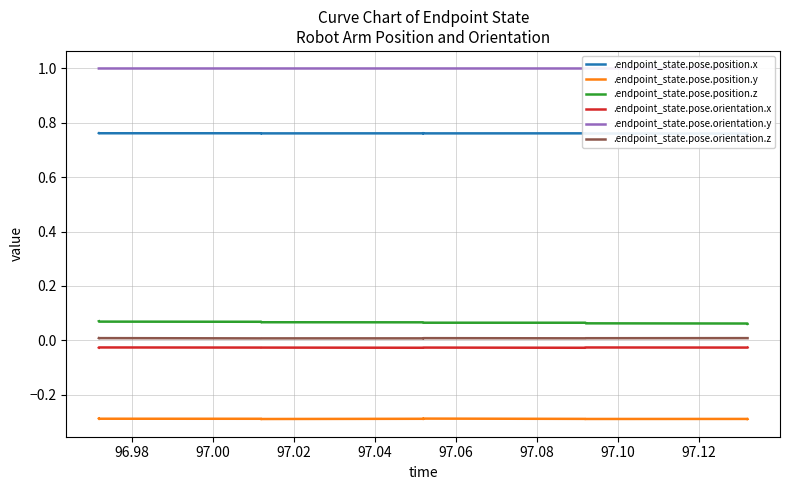

Reading left to right, list all the values displayed in this chart.

.endpoint_state.pose.position.x: 0.8	0.8	0.8	0.8	0.8	0.8	0.8	0.8	0.8	0.8	0.8	0.8	0.8	0.8	0.8	0.8	0.8	0.8	0.8	0.8
.endpoint_state.pose.position.y: -0.3	-0.3	-0.3	-0.3	-0.3	-0.3	-0.3	-0.3	-0.3	-0.3	-0.3	-0.3	-0.3	-0.3	-0.3	-0.3	-0.3	-0.3	-0.3	-0.3
.endpoint_state.pose.position.z: 0.1	0.1	0.1	0.1	0.1	0.1	0.1	0.1	0.1	0.1	0.1	0.1	0.1	0.1	0.1	0.1	0.1	0.1	0.1	0.1
.endpoint_state.pose.orientation.x: -0.0	-0.0	-0.0	-0.0	-0.0	-0.0	-0.0	-0.0	-0.0	-0.0	-0.0	-0.0	-0.0	-0.0	-0.0	-0.0	-0.0	-0.0	-0.0	-0.0
.endpoint_state.pose.orientation.y: 1.0	1.0	1.0	1.0	1.0	1.0	1.0	1.0	1.0	1.0	1.0	1.0	1.0	1.0	1.0	1.0	1.0	1.0	1.0	1.0
.endpoint_state.pose.orientation.z: 0.0	0.0	0.0	0.0	0.0	0.0	0.0	0.0	0.0	0.0	0.0	0.0	0.0	0.0	0.0	0.0	0.0	0.0	0.0	0.0